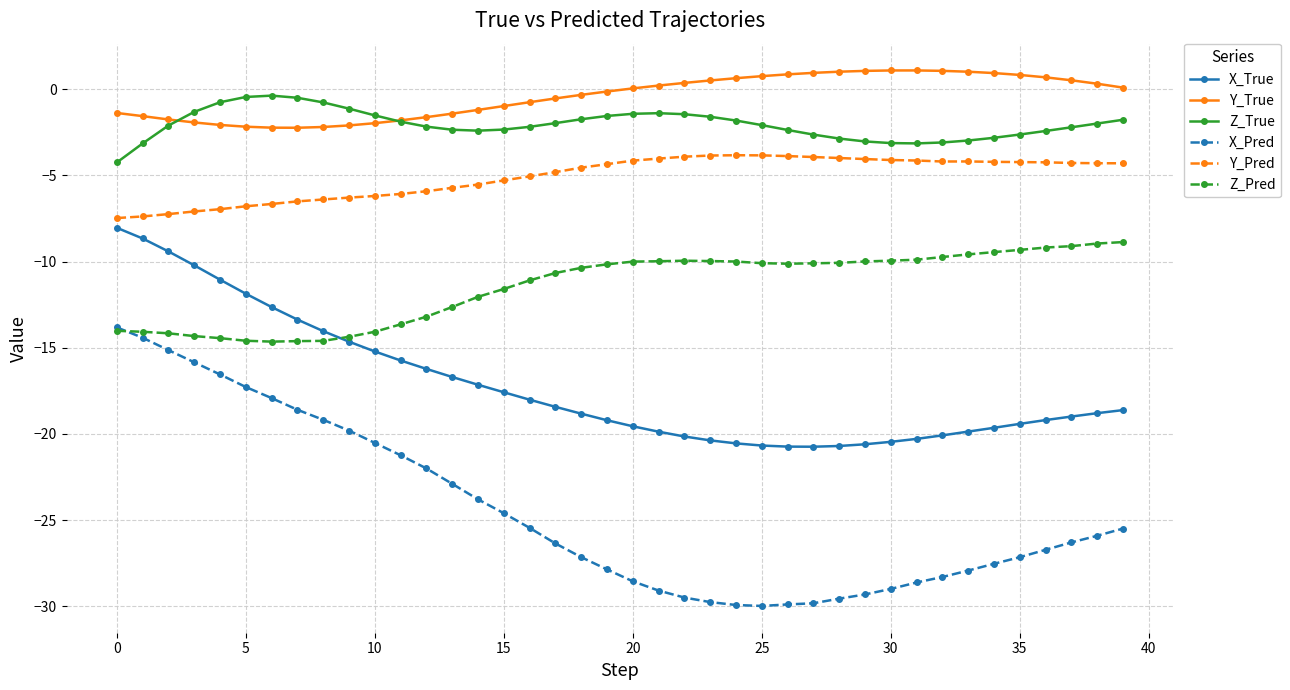

Which series has the largest total across all categories?

Y_True